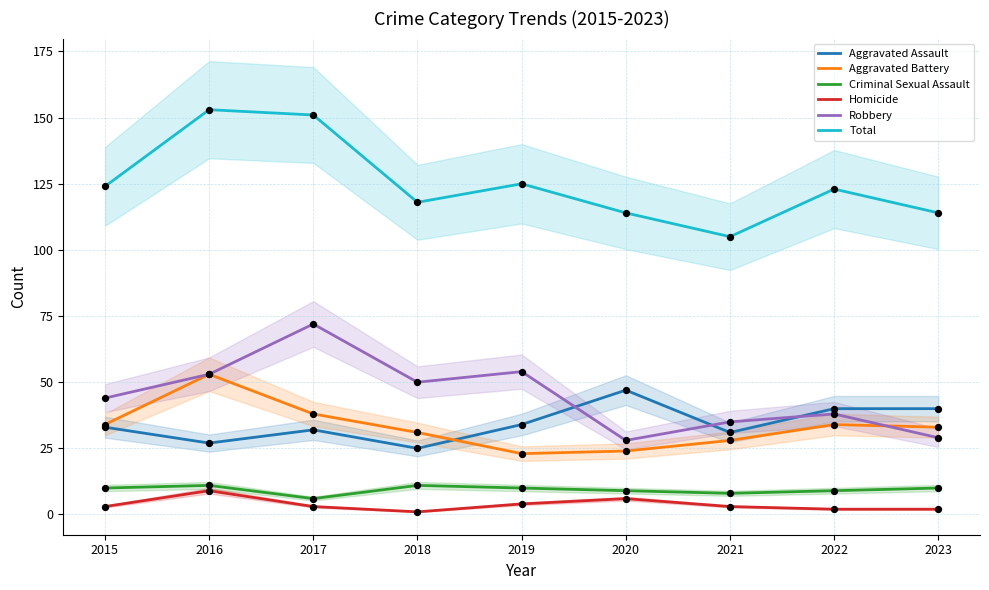

Which series has the largest total across all categories?

Total